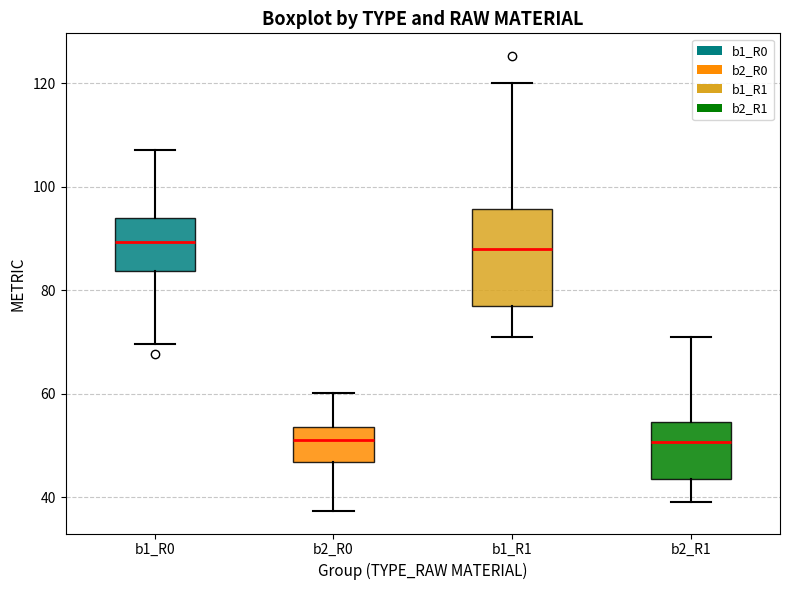

Where does the upper whisker of the box for b1_R1 end on the y-axis? The values are not printed on the chart, so give them approximately, as read against the axis.

120